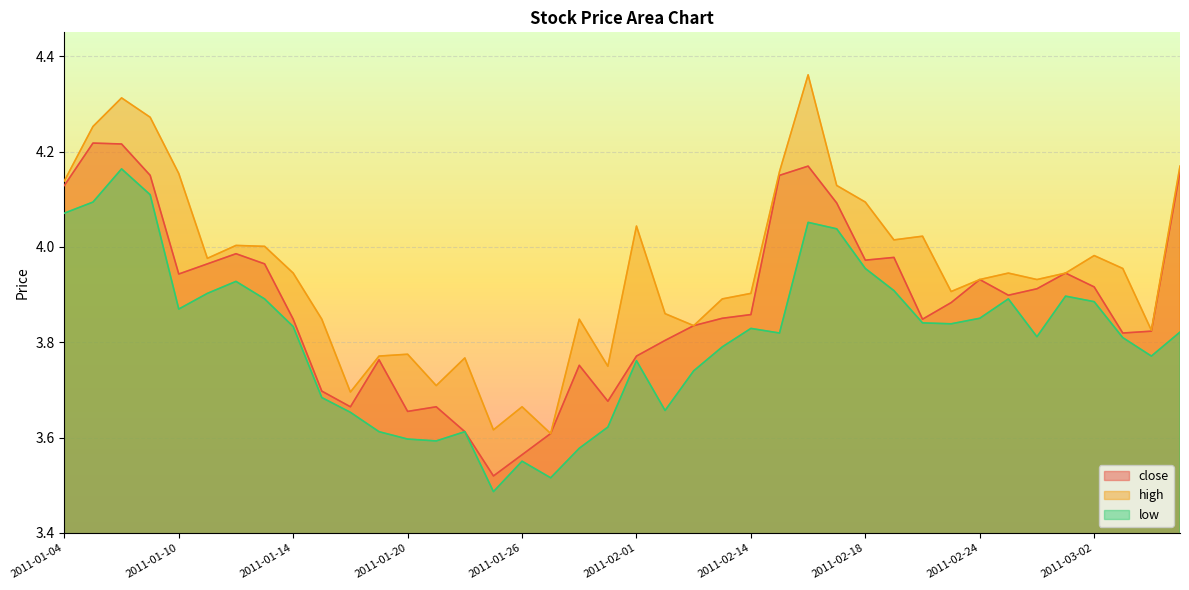

What is the difference between the second highest and minimum values in the low series?

0.6